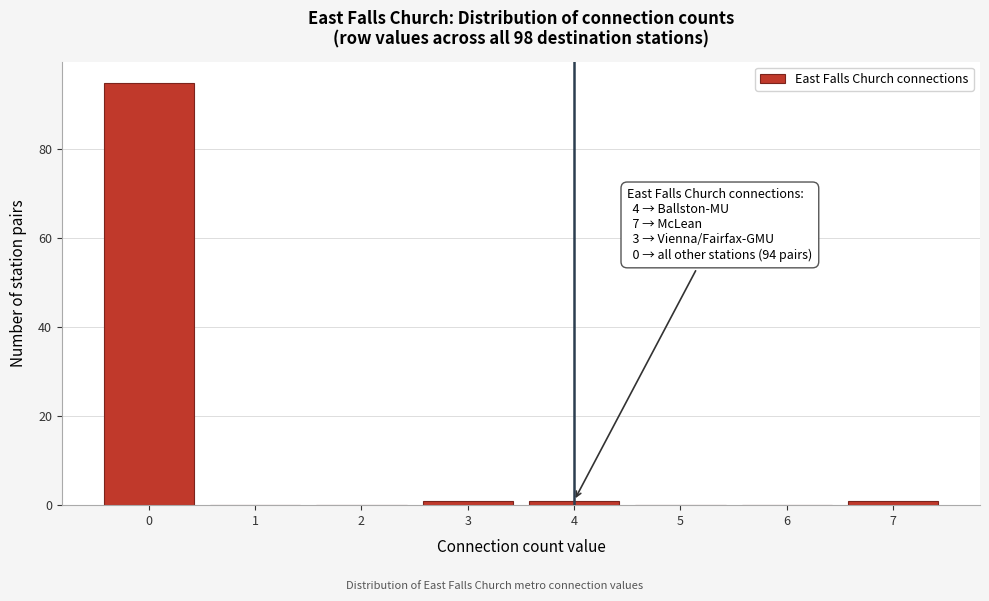

Reading right to left, transcribe all the data shown in this chart.

7=1	6=0	5=0	4=1	3=1	2=0	1=0	0=95